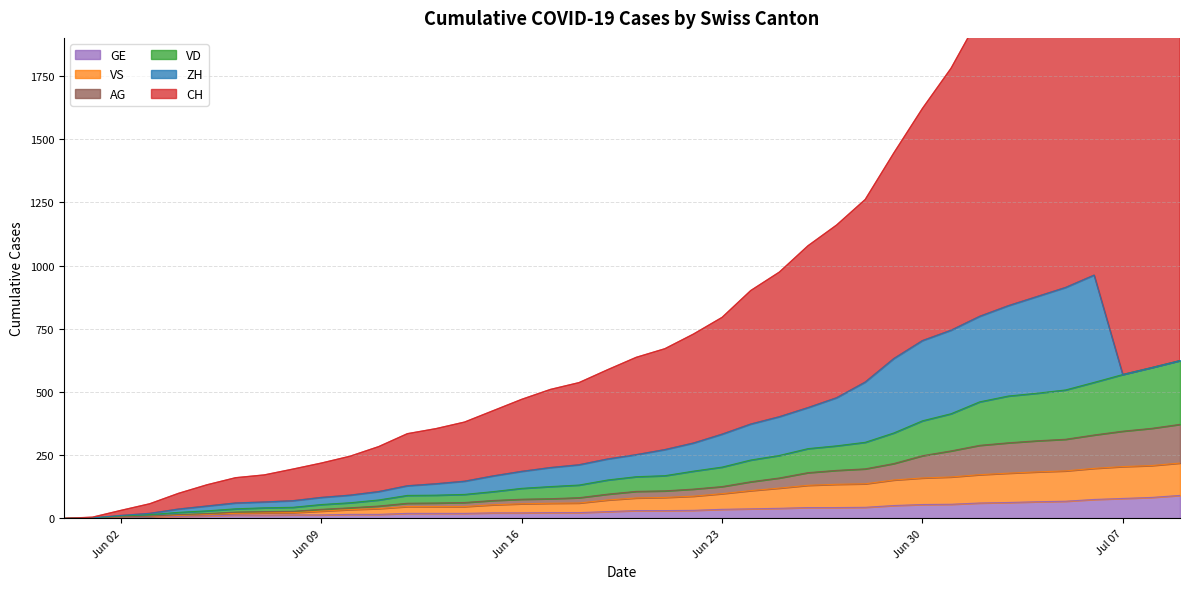

The value of GE at Jul 07 is 79. True or false?

True